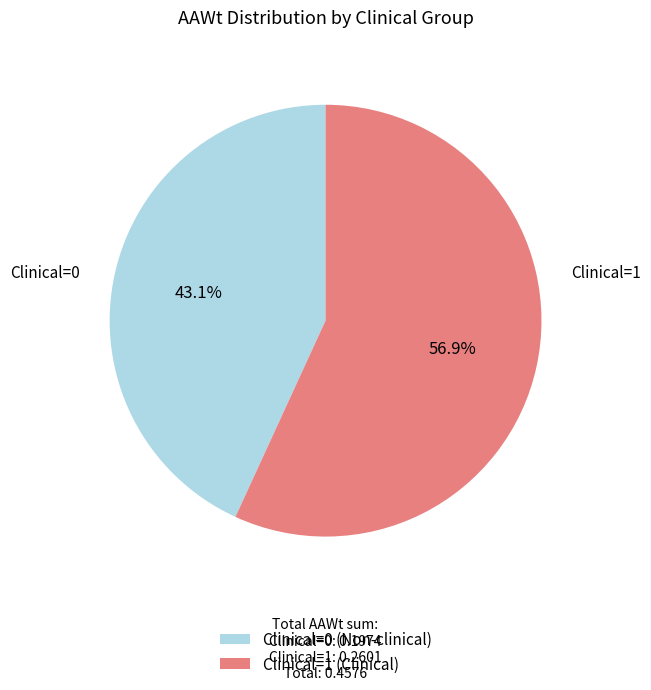

Approximately how many times larger is the value at Clinical=1 compared to Clinical=0?

1.3